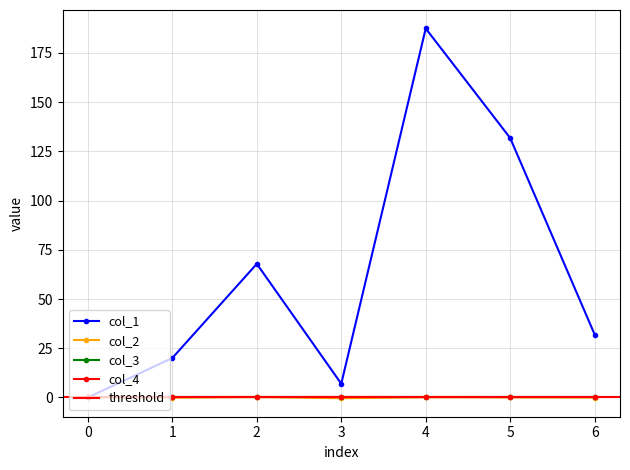

At which category does col_1 reach its first local valley?

3